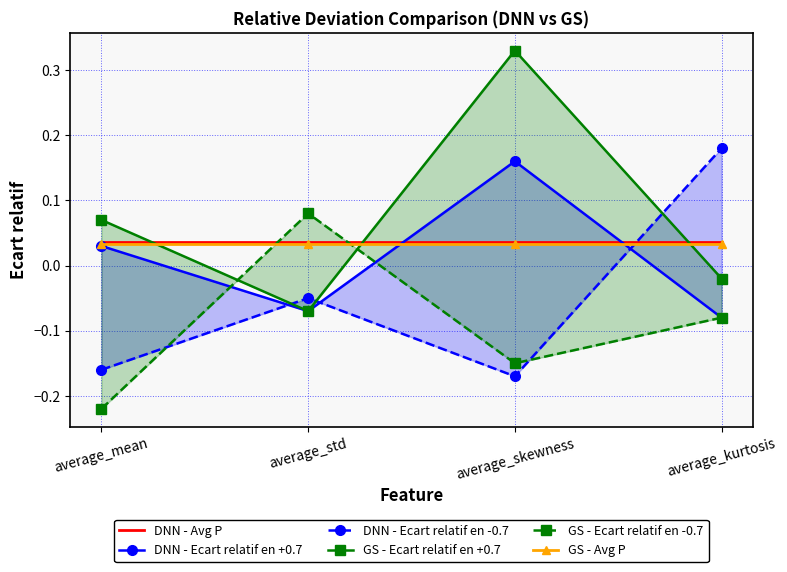

The value of DNN - Ecart relatif en -0.7 at average_std is -0.1. True or false?

True